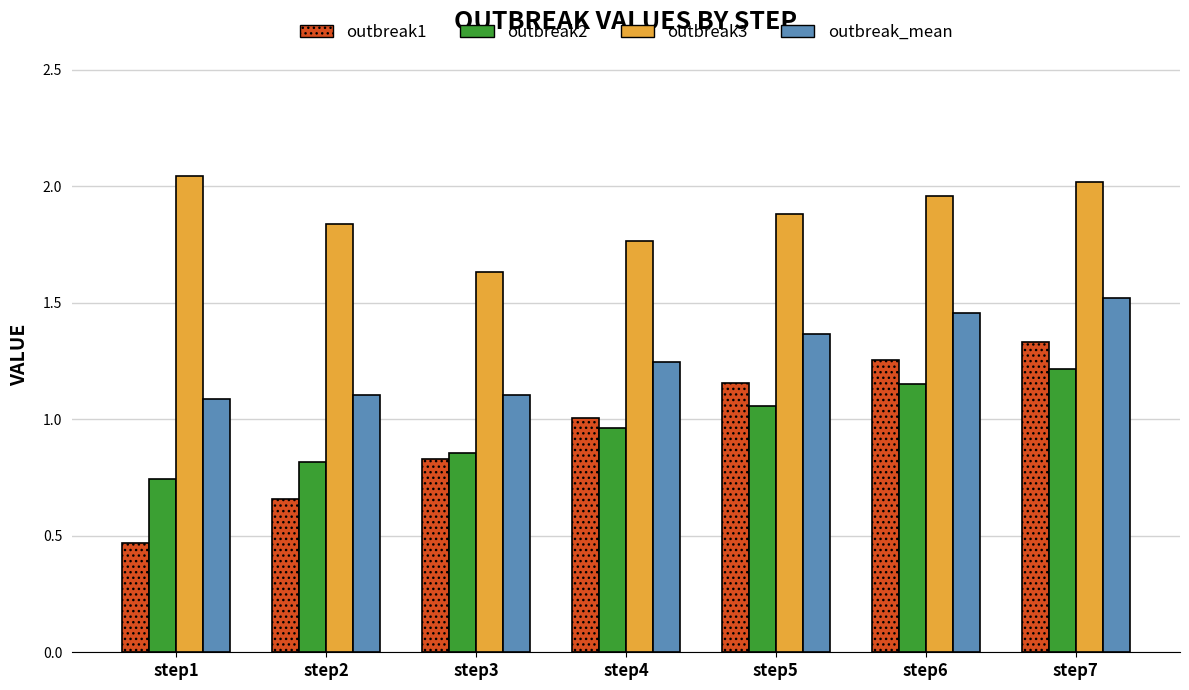

Between step2 and step5, which series saw the biggest shift?

outbreak1